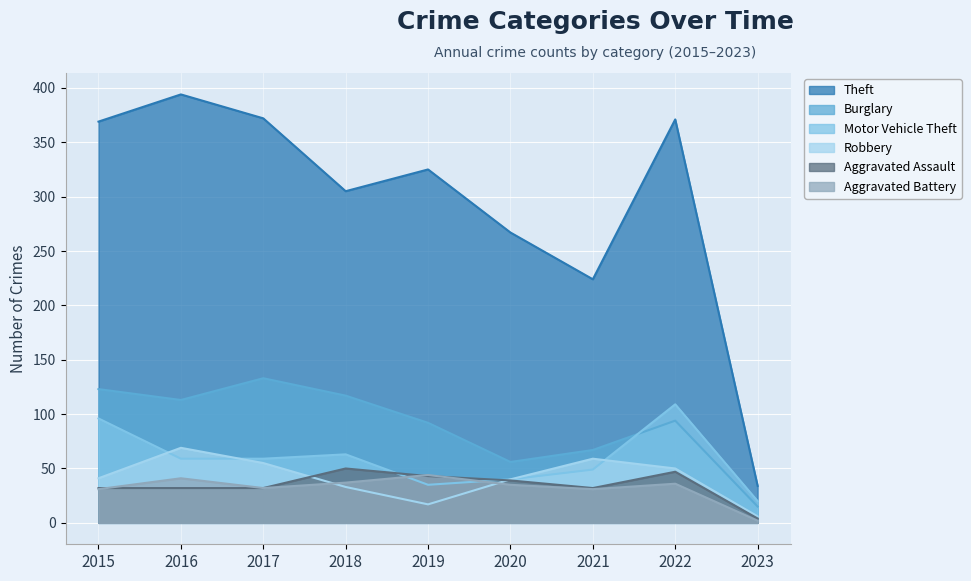

Which has a higher value, 2018 or 2021?

2018